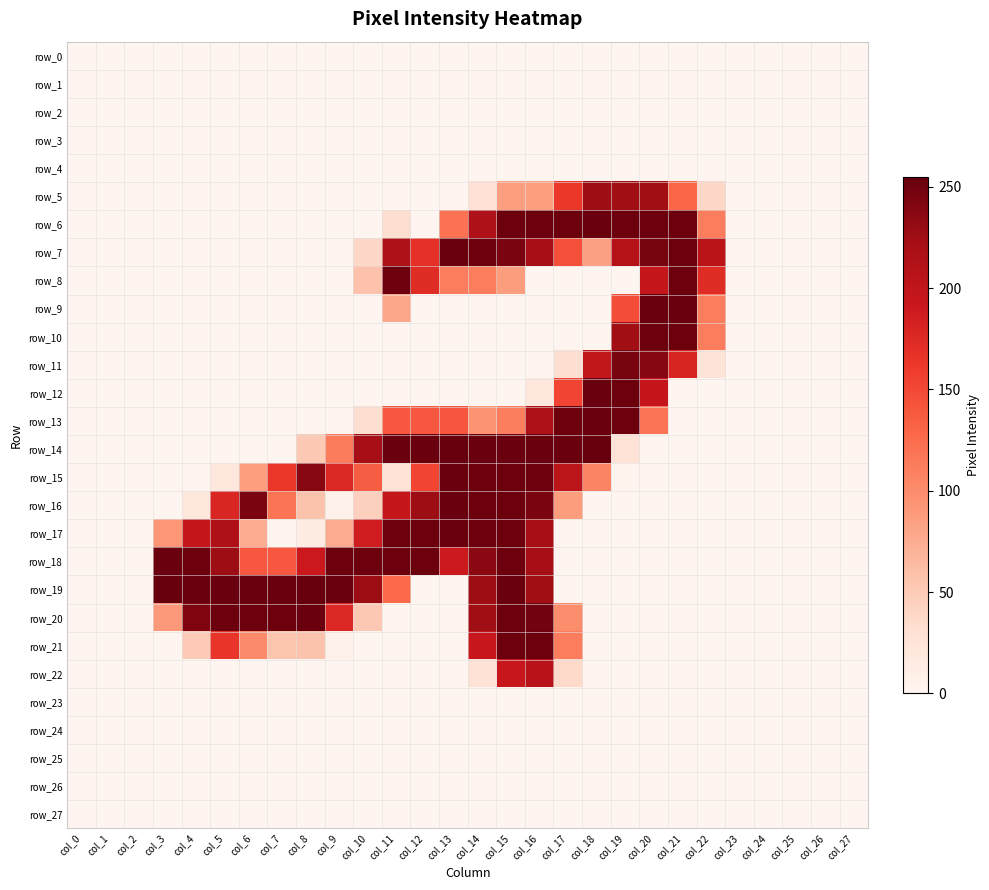

What is the difference between the second highest and minimum values in the row_8 series?

252